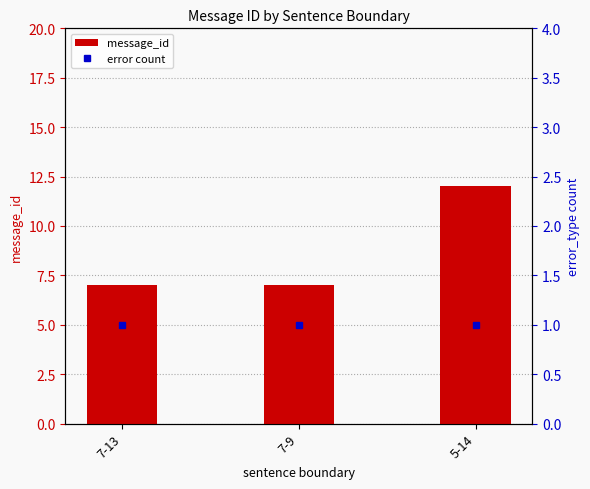

What is the maximum value for error count?

1